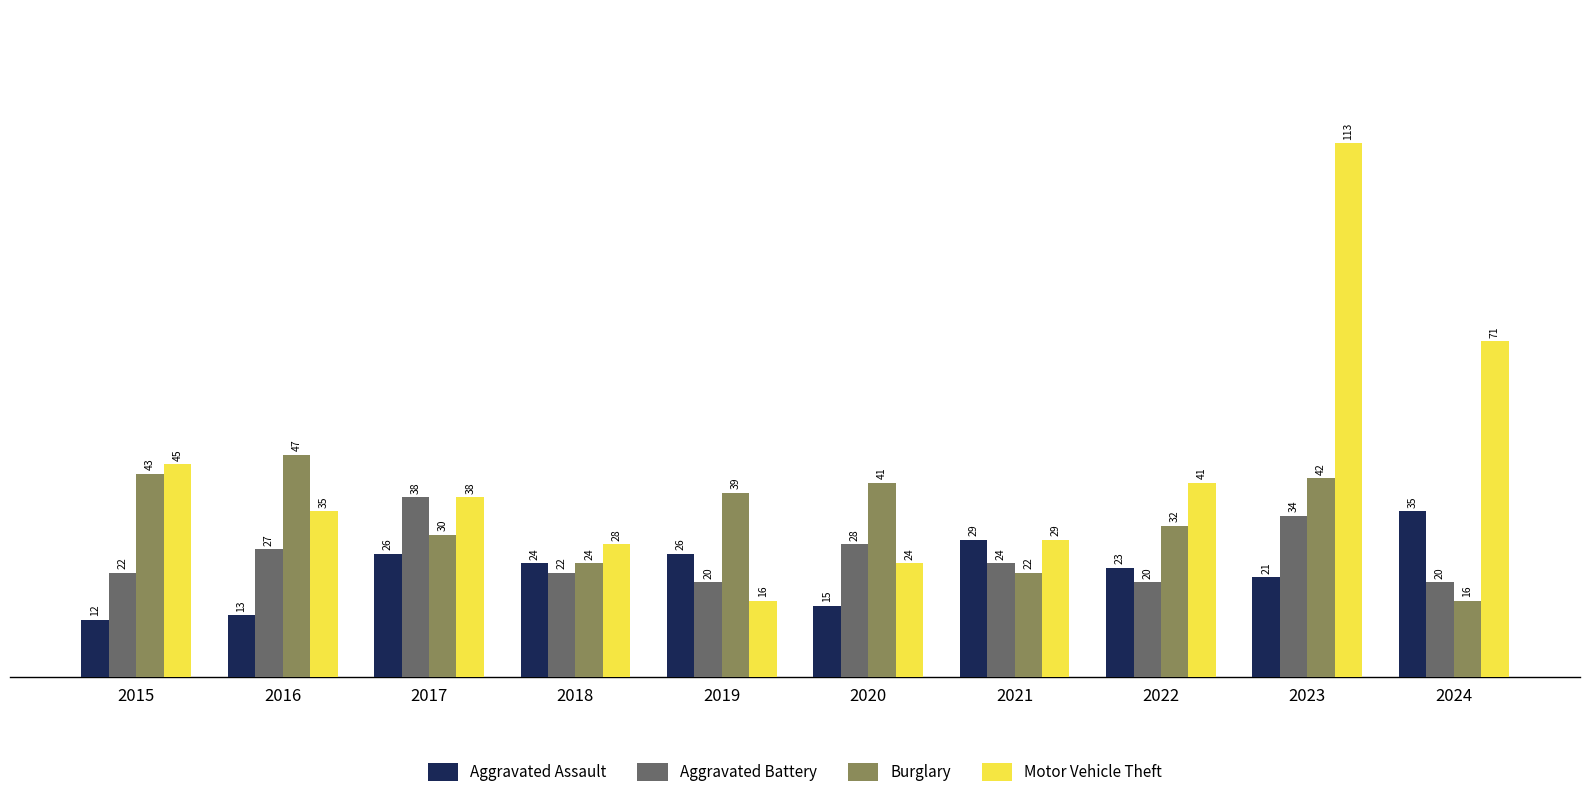

Rank the series at 2023 from lowest to highest value.

Aggravated Assault, Aggravated Battery, Burglary, Motor Vehicle Theft